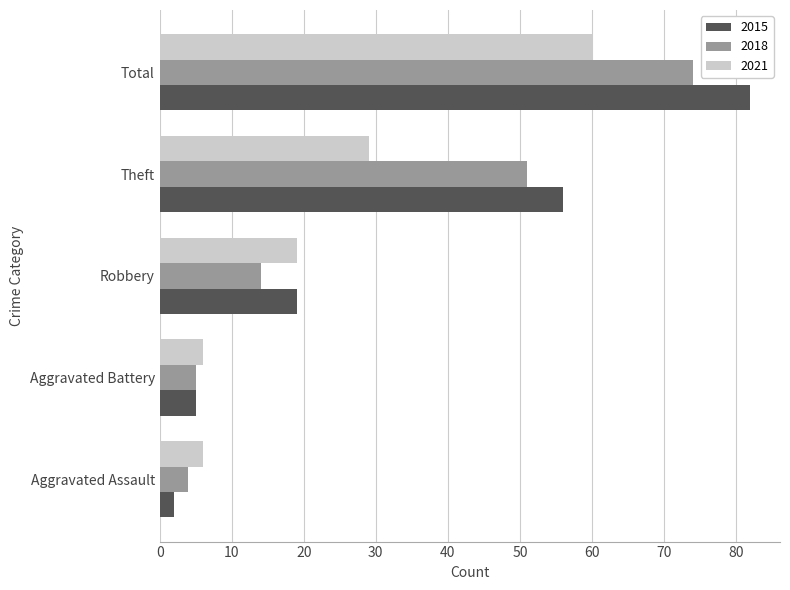

Which series has the widest spread of values?

2015